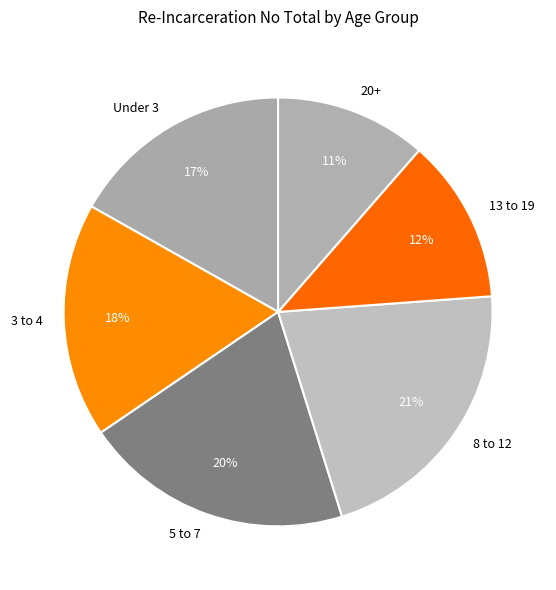

Which slice is the smallest?

20+